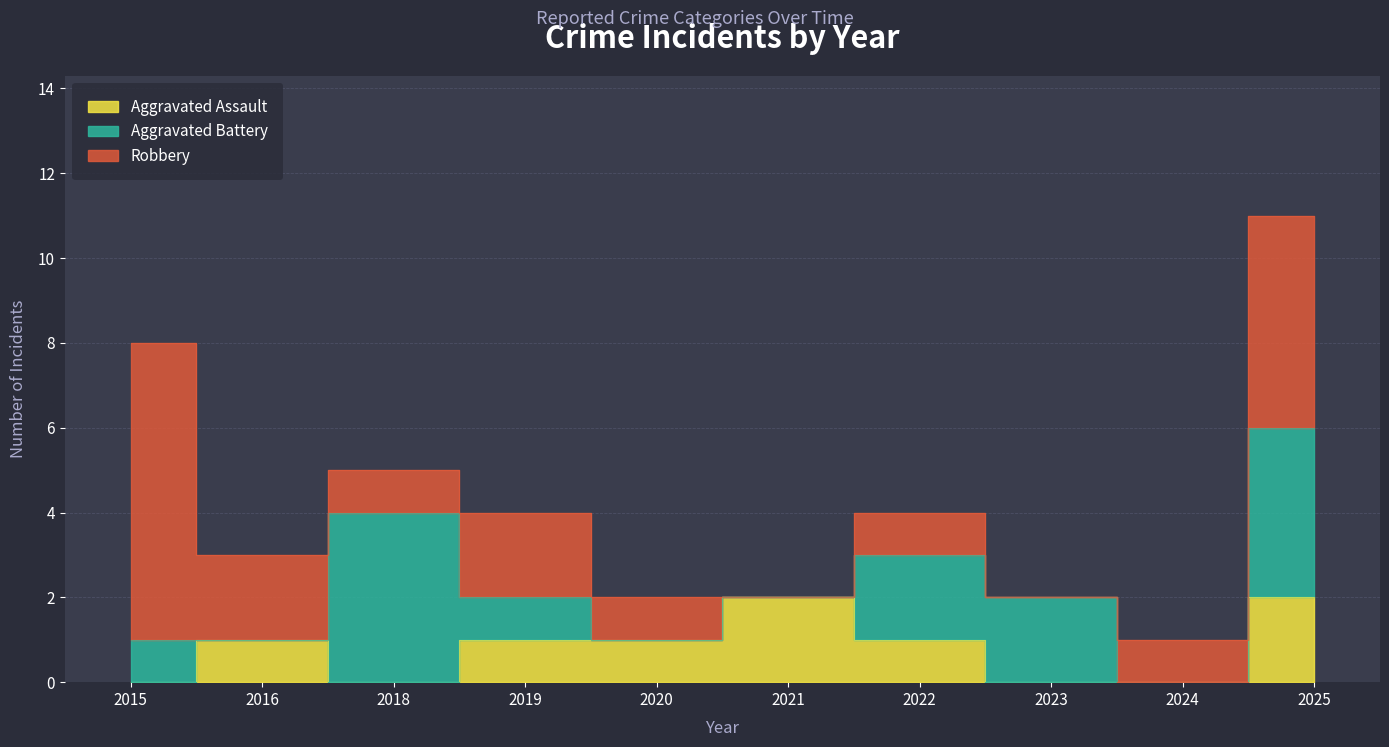

True or false: Robbery has a value of 2 at 2016.

True